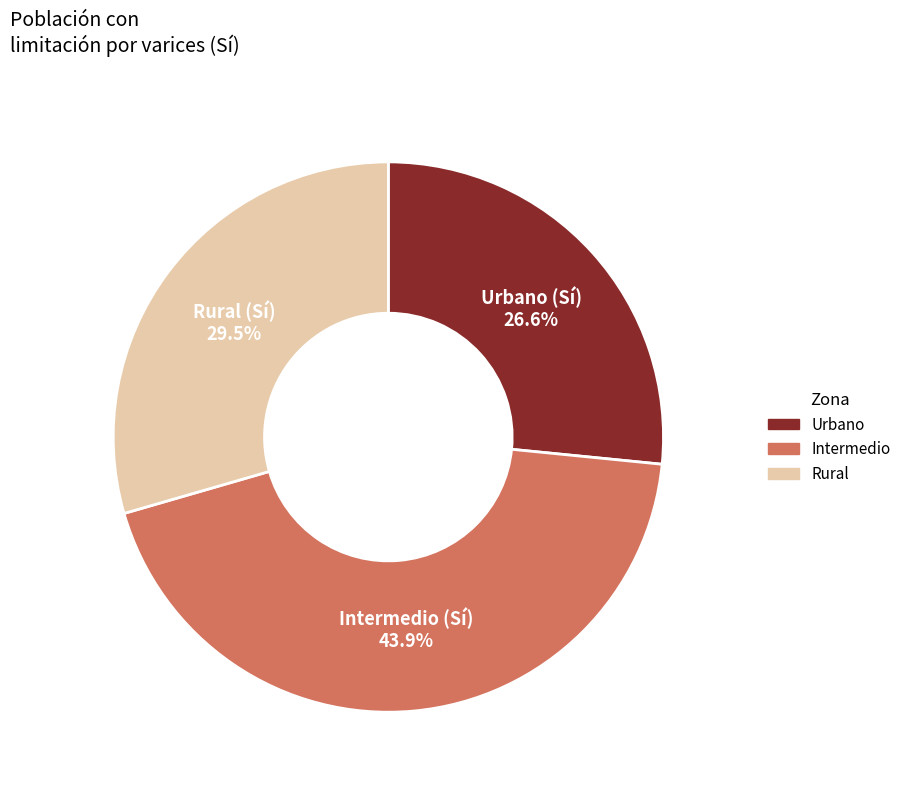

Is there a majority slice in this chart?

No